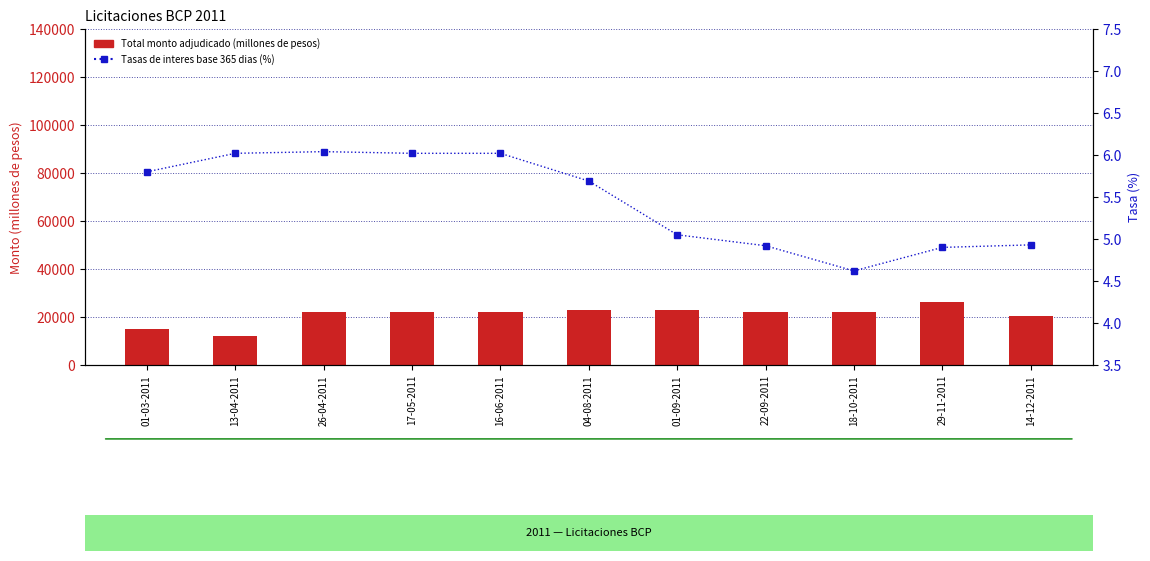

Which series has the widest spread of values?

Total monto adjudicado (millones de pesos)